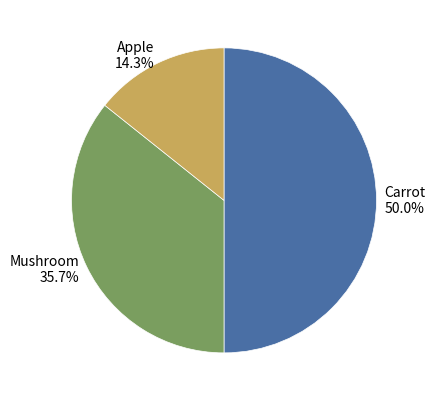

Does Apple represent more than half of the total?

No